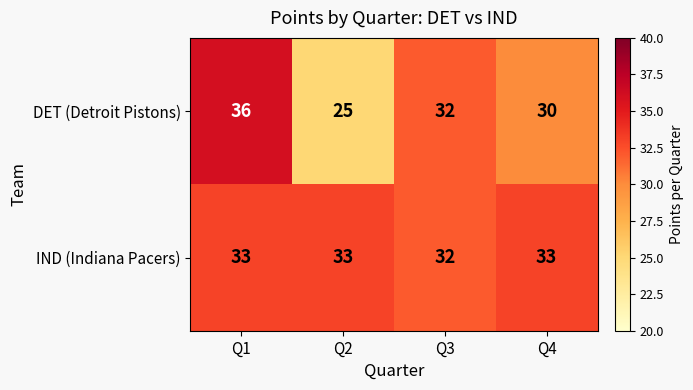

Reading left to right, transcribe all the data shown in this chart.

DET (Detroit Pistons): 36	25	32	30
IND (Indiana Pacers): 33	33	32	33